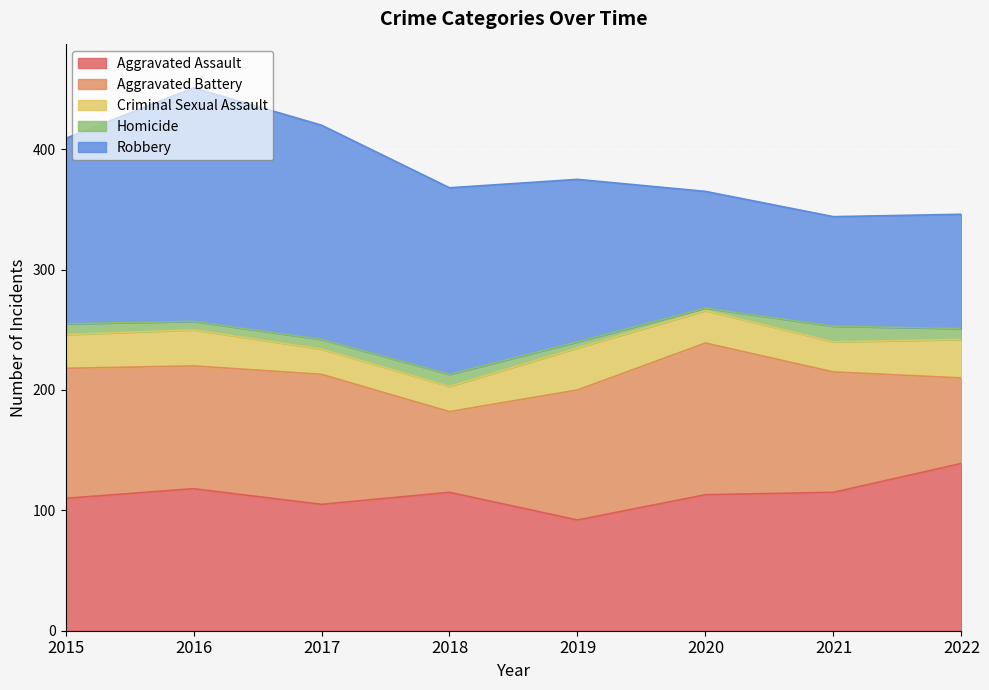

What are all the series names shown in the legend?

Aggravated Assault, Aggravated Battery, Criminal Sexual Assault, Homicide, Robbery